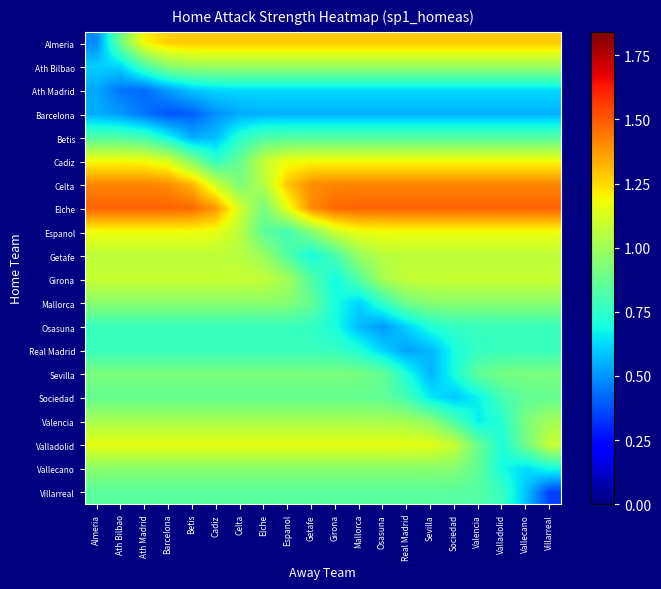

Reading left to right, list all the values displayed in this chart.

Almeria: Almeria=0.5	Ath Bilbao=0.9	Ath Madrid=1.2	Barcelona=1.3	Betis=1.3	Cadiz=1.3	Celta=1.3	Elche=1.3	Espanol=1.3	Getafe=1.3	Girona=1.3	Mallorca=1.3	Osasuna=1.3	Real Madrid=1.3	Sevilla=1.3	Sociedad=1.3	Valencia=1.3	Valladolid=1.3	Vallecano=1.3	Villarreal=1.3
Ath Bilbao: Almeria=0.6	Ath Bilbao=0.6	Ath Madrid=0.8	Barcelona=0.9	Betis=1.0	Cadiz=1.0	Celta=1.0	Elche=1.0	Espanol=1.0	Getafe=1.0	Girona=1.0	Mallorca=1.0	Osasuna=1.0	Real Madrid=1.0	Sevilla=1.0	Sociedad=1.0	Valencia=1.0	Valladolid=1.0	Vallecano=1.0	Villarreal=1.0
Ath Madrid: Almeria=0.5	Ath Bilbao=0.4	Ath Madrid=0.4	Barcelona=0.5	Betis=0.6	Cadiz=0.6	Celta=0.6	Elche=0.6	Espanol=0.6	Getafe=0.6	Girona=0.6	Mallorca=0.6	Osasuna=0.6	Real Madrid=0.6	Sevilla=0.6	Sociedad=0.6	Valencia=0.6	Valladolid=0.6	Vallecano=0.6	Villarreal=0.6
Barcelona: Almeria=0.5	Ath Bilbao=0.5	Ath Madrid=0.4	Barcelona=0.4	Betis=0.4	Cadiz=0.5	Celta=0.5	Elche=0.6	Espanol=0.6	Getafe=0.6	Girona=0.6	Mallorca=0.6	Osasuna=0.6	Real Madrid=0.6	Sevilla=0.6	Sociedad=0.6	Valencia=0.6	Valladolid=0.6	Vallecano=0.6	Villarreal=0.6
Betis: Almeria=0.8	Ath Bilbao=0.8	Ath Madrid=0.8	Barcelona=0.7	Betis=0.5	Cadiz=0.6	Celta=0.7	Elche=0.8	Espanol=0.8	Getafe=0.8	Girona=0.8	Mallorca=0.8	Osasuna=0.8	Real Madrid=0.8	Sevilla=0.8	Sociedad=0.8	Valencia=0.8	Valladolid=0.8	Vallecano=0.8	Villarreal=0.8
Cadiz: Almeria=1.2	Ath Bilbao=1.2	Ath Madrid=1.2	Barcelona=1.1	Betis=0.9	Cadiz=0.7	Celta=0.9	Elche=1.1	Espanol=1.2	Getafe=1.2	Girona=1.2	Mallorca=1.2	Osasuna=1.2	Real Madrid=1.2	Sevilla=1.2	Sociedad=1.2	Valencia=1.2	Valladolid=1.2	Vallecano=1.2	Villarreal=1.2
Celta: Almeria=1.4	Ath Bilbao=1.4	Ath Madrid=1.4	Barcelona=1.4	Betis=1.3	Cadiz=1.1	Celta=0.9	Elche=1.0	Espanol=1.3	Getafe=1.4	Girona=1.4	Mallorca=1.4	Osasuna=1.4	Real Madrid=1.4	Sevilla=1.4	Sociedad=1.4	Valencia=1.4	Valladolid=1.4	Vallecano=1.4	Villarreal=1.4
Elche: Almeria=1.5	Ath Bilbao=1.5	Ath Madrid=1.5	Barcelona=1.5	Betis=1.5	Cadiz=1.4	Celta=1.1	Elche=0.9	Espanol=1.2	Getafe=1.4	Girona=1.5	Mallorca=1.5	Osasuna=1.5	Real Madrid=1.5	Sevilla=1.5	Sociedad=1.5	Valencia=1.5	Valladolid=1.5	Vallecano=1.5	Villarreal=1.5
Espanol: Almeria=1.2	Ath Bilbao=1.2	Ath Madrid=1.2	Barcelona=1.2	Betis=1.2	Cadiz=1.2	Celta=1.1	Elche=0.8	Espanol=0.8	Getafe=0.9	Girona=1.1	Mallorca=1.2	Osasuna=1.2	Real Madrid=1.2	Sevilla=1.2	Sociedad=1.2	Valencia=1.2	Valladolid=1.2	Vallecano=1.2	Villarreal=1.2
Getafe: Almeria=1.1	Ath Bilbao=1.1	Ath Madrid=1.1	Barcelona=1.1	Betis=1.1	Cadiz=1.1	Celta=1.1	Elche=1.0	Espanol=0.8	Getafe=0.7	Girona=0.8	Mallorca=1.0	Osasuna=1.1	Real Madrid=1.1	Sevilla=1.1	Sociedad=1.1	Valencia=1.1	Valladolid=1.1	Vallecano=1.1	Villarreal=1.1
Girona: Almeria=1.1	Ath Bilbao=1.1	Ath Madrid=1.1	Barcelona=1.1	Betis=1.1	Cadiz=1.1	Celta=1.1	Elche=1.1	Espanol=1.0	Getafe=0.8	Girona=0.7	Mallorca=0.8	Osasuna=1.0	Real Madrid=1.1	Sevilla=1.1	Sociedad=1.1	Valencia=1.1	Valladolid=1.1	Vallecano=1.1	Villarreal=1.1
Mallorca: Almeria=1.0	Ath Bilbao=1.0	Ath Madrid=1.0	Barcelona=1.0	Betis=1.0	Cadiz=1.0	Celta=1.0	Elche=1.0	Espanol=0.9	Getafe=0.9	Girona=0.7	Mallorca=0.6	Osasuna=0.8	Real Madrid=0.9	Sevilla=0.9	Sociedad=1.0	Valencia=1.0	Valladolid=1.0	Vallecano=1.0	Villarreal=1.0
Osasuna: Almeria=0.8	Ath Bilbao=0.8	Ath Madrid=0.8	Barcelona=0.8	Betis=0.8	Cadiz=0.8	Celta=0.8	Elche=0.8	Espanol=0.8	Getafe=0.8	Girona=0.7	Mallorca=0.6	Osasuna=0.5	Real Madrid=0.6	Sevilla=0.7	Sociedad=0.8	Valencia=0.8	Valladolid=0.8	Vallecano=0.8	Villarreal=0.8
Real Madrid: Almeria=0.8	Ath Bilbao=0.8	Ath Madrid=0.8	Barcelona=0.8	Betis=0.8	Cadiz=0.8	Celta=0.8	Elche=0.8	Espanol=0.8	Getafe=0.8	Girona=0.8	Mallorca=0.7	Osasuna=0.6	Real Madrid=0.5	Sevilla=0.6	Sociedad=0.7	Valencia=0.8	Valladolid=0.8	Vallecano=0.8	Villarreal=0.8
Sevilla: Almeria=0.9	Ath Bilbao=0.9	Ath Madrid=0.9	Barcelona=0.9	Betis=0.9	Cadiz=0.9	Celta=0.9	Elche=0.9	Espanol=0.9	Getafe=0.9	Girona=0.9	Mallorca=0.9	Osasuna=0.9	Real Madrid=0.7	Sevilla=0.6	Sociedad=0.7	Valencia=0.9	Valladolid=0.9	Vallecano=0.9	Villarreal=0.9
Sociedad: Almeria=0.9	Ath Bilbao=0.9	Ath Madrid=0.9	Barcelona=0.9	Betis=0.9	Cadiz=0.9	Celta=0.9	Elche=0.9	Espanol=0.9	Getafe=0.9	Girona=0.9	Mallorca=0.9	Osasuna=0.9	Real Madrid=0.8	Sevilla=0.7	Sociedad=0.6	Valencia=0.7	Valladolid=0.8	Vallecano=0.9	Villarreal=0.9
Valencia: Almeria=1.0	Ath Bilbao=1.0	Ath Madrid=1.0	Barcelona=1.0	Betis=1.0	Cadiz=1.0	Celta=1.0	Elche=1.0	Espanol=1.0	Getafe=1.0	Girona=1.0	Mallorca=1.0	Osasuna=1.0	Real Madrid=1.0	Sevilla=1.0	Sociedad=0.8	Valencia=0.7	Valladolid=0.7	Vallecano=0.9	Villarreal=1.0
Valladolid: Almeria=1.2	Ath Bilbao=1.2	Ath Madrid=1.2	Barcelona=1.2	Betis=1.2	Cadiz=1.2	Celta=1.2	Elche=1.2	Espanol=1.2	Getafe=1.2	Girona=1.2	Mallorca=1.2	Osasuna=1.2	Real Madrid=1.2	Sevilla=1.2	Sociedad=1.1	Valencia=0.9	Valladolid=0.7	Vallecano=0.9	Villarreal=1.1
Vallecano: Almeria=1.0	Ath Bilbao=1.0	Ath Madrid=1.0	Barcelona=1.0	Betis=1.0	Cadiz=1.0	Celta=1.0	Elche=1.0	Espanol=1.0	Getafe=1.0	Girona=1.0	Mallorca=1.0	Osasuna=1.0	Real Madrid=1.0	Sevilla=1.0	Sociedad=0.9	Valencia=0.9	Valladolid=0.7	Vallecano=0.6	Villarreal=0.7
Villarreal: Almeria=0.8	Ath Bilbao=0.8	Ath Madrid=0.8	Barcelona=0.8	Betis=0.8	Cadiz=0.8	Celta=0.8	Elche=0.8	Espanol=0.8	Getafe=0.8	Girona=0.8	Mallorca=0.8	Osasuna=0.8	Real Madrid=0.8	Sevilla=0.8	Sociedad=0.8	Valencia=0.8	Valladolid=0.8	Vallecano=0.6	Villarreal=0.3